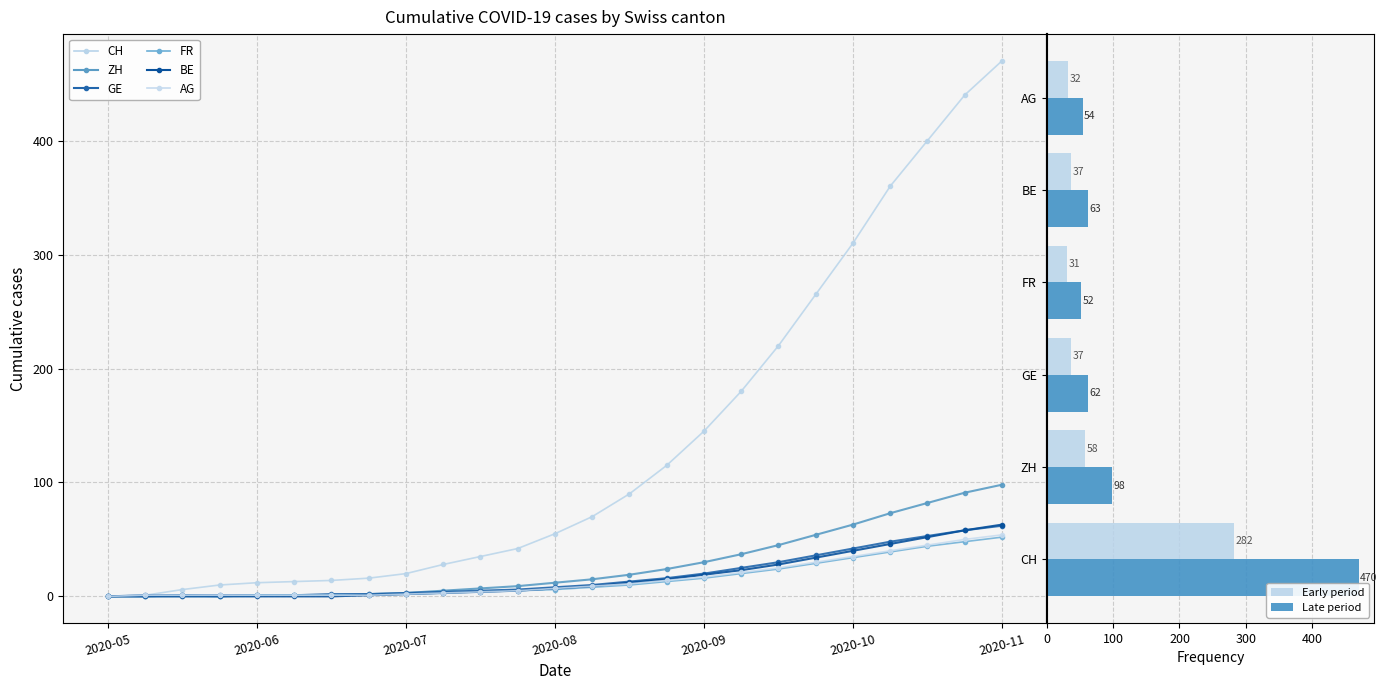

Which series has the widest spread of values?

CH